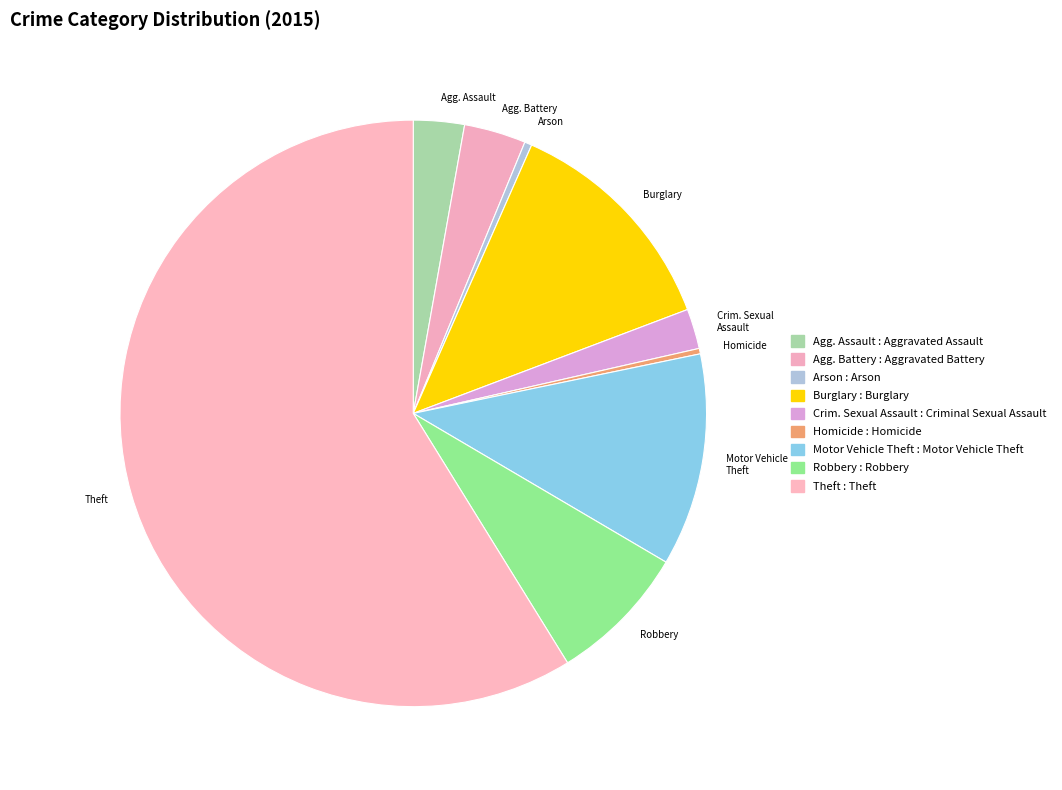

Does Agg. Battery account for over 50% of the chart?

No